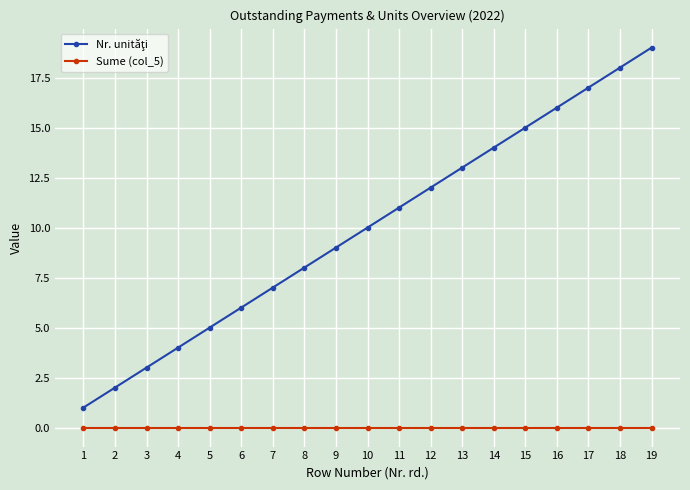

At which category is the sum across all series the highest?

19